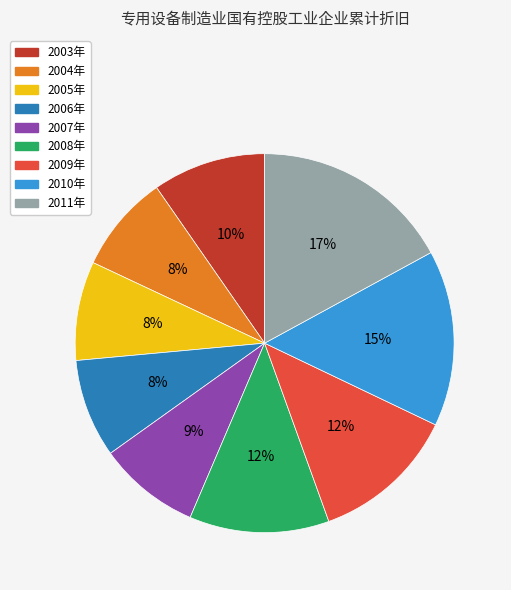

Which category has the biggest portion of the pie?

2011年